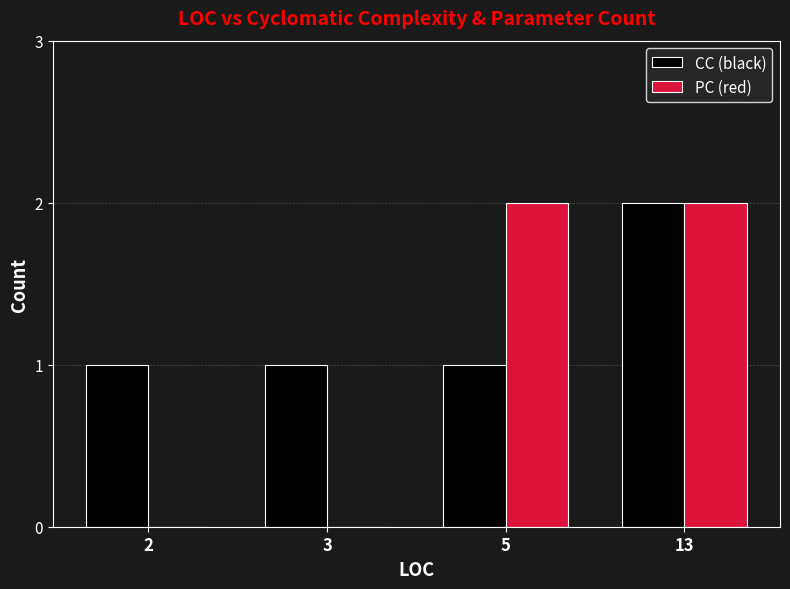

Reading right to left, extract all data points from this chart.

CC (black): 2	1	1	1
PC (red): 2	2	0	0